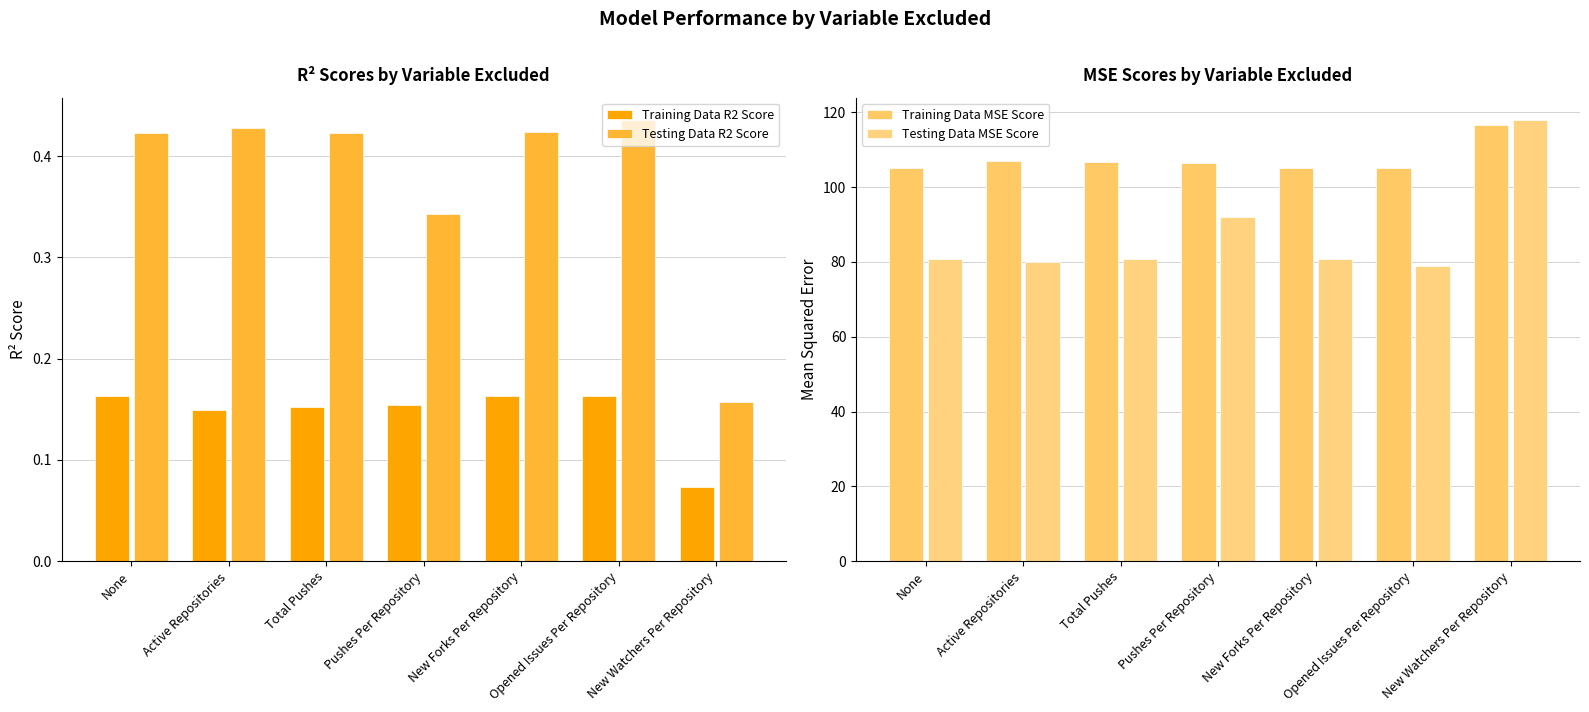

True or false: Testing Data R2 Score has a value of 0.7 at New Forks Per Repository.

False